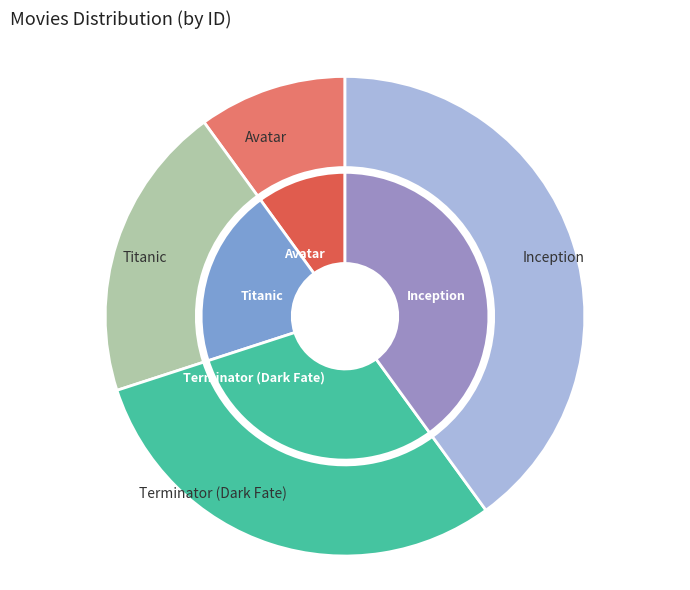

To the nearest percent, what is the combined percentage of Avatar and Inception?

50%